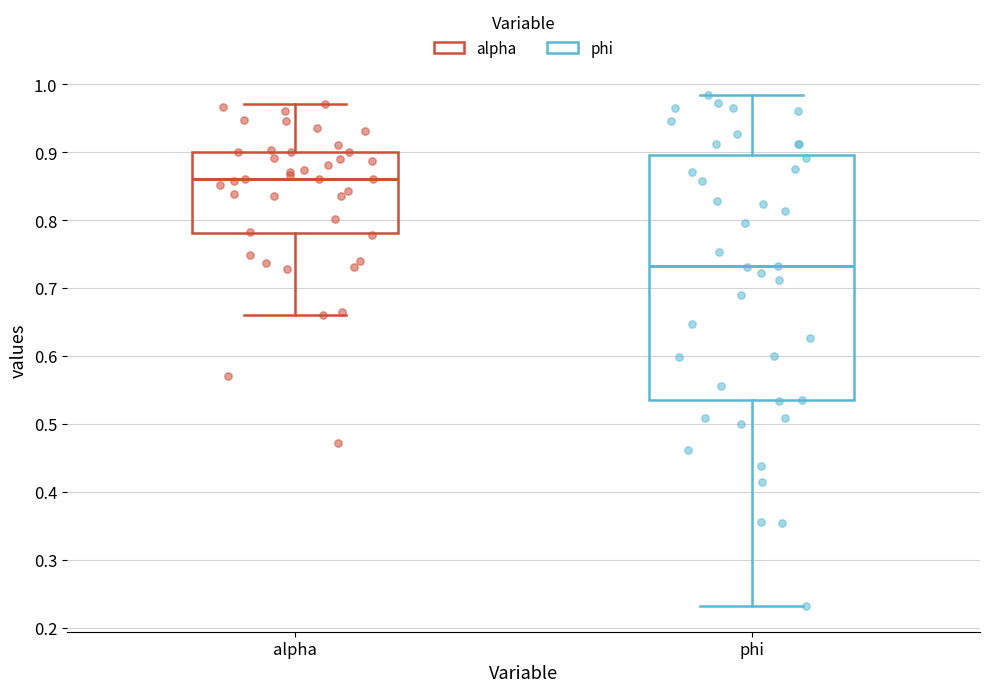

Reading left to right, read every box against the y-axis: the position of its median line, the range the box covers, and the ends of its whiskers. The values are not printed on the chart, so give them approximately, as read against the axis.

alpha: median 0.86, box 0.78 to 0.90, whiskers 0.66 to 0.97
phi: median 0.73, box 0.54 to 0.90, whiskers 0.23 to 0.98